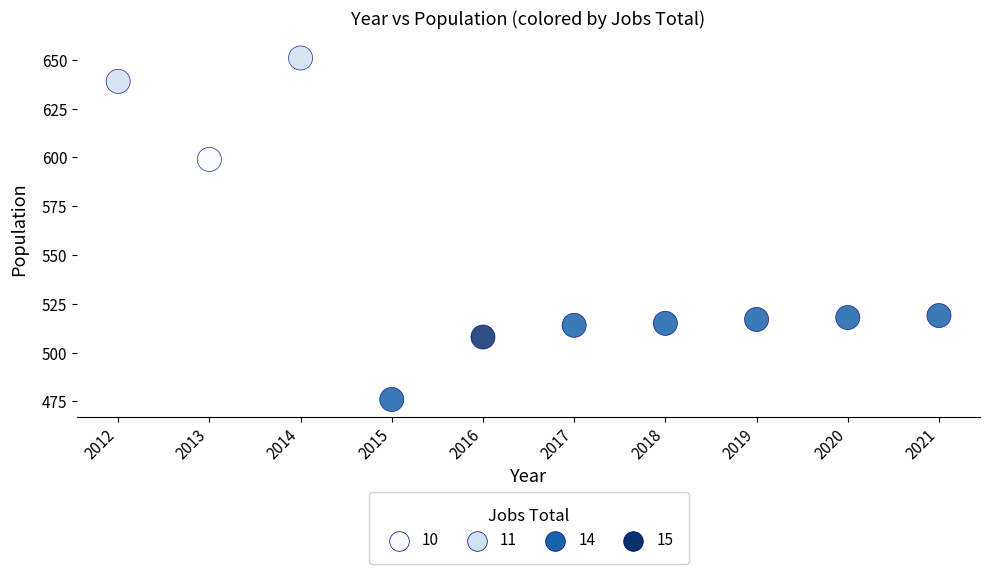

What Y value in the scatter plot is closest to 563?

599